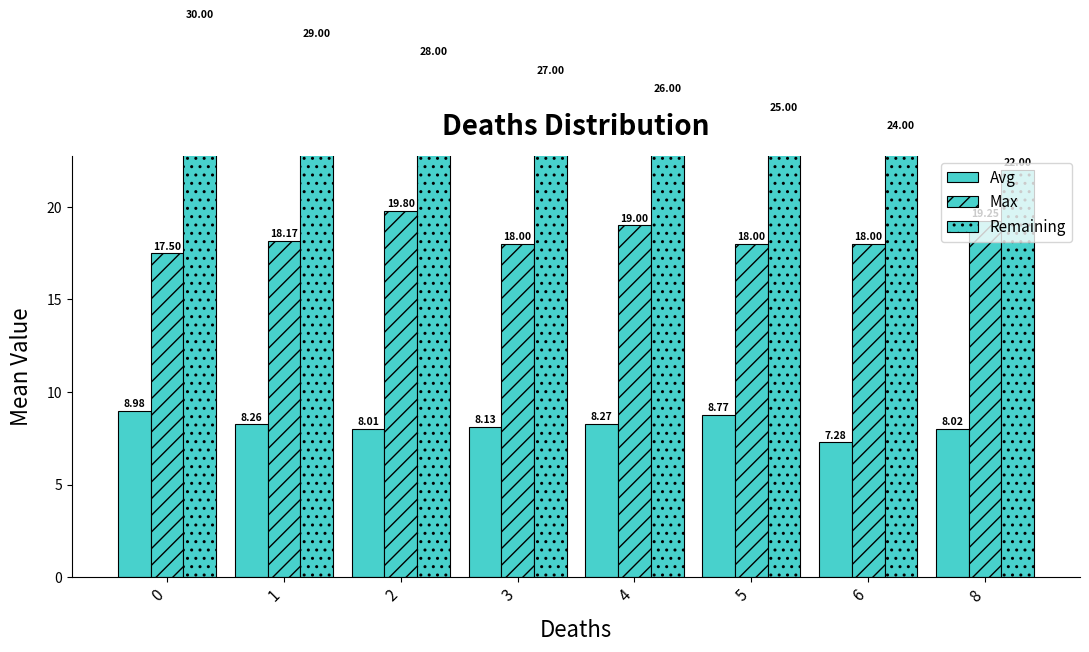

Is it true that Remaining equals 40.7 at 1?

False